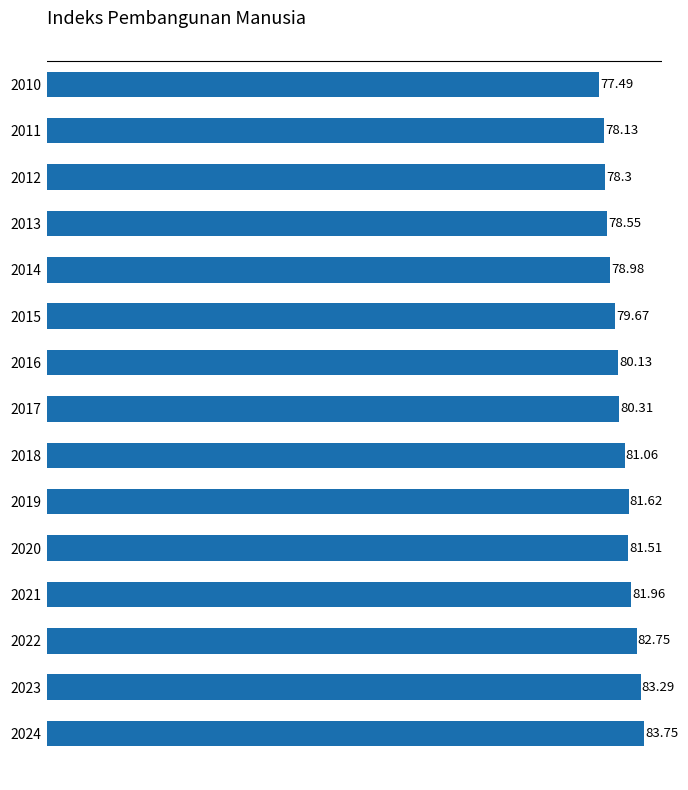

Rank the categories by value from lowest to highest.

2010, 2011, 2012, 2013, 2014, 2015, 2016, 2017, 2018, 2020, 2019, 2021, 2022, 2023, 2024